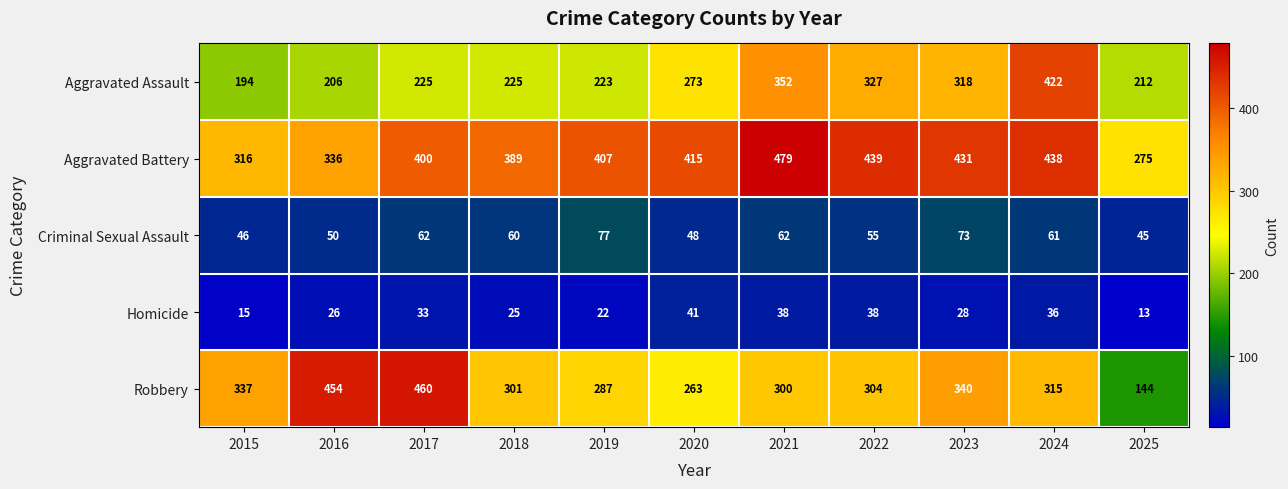

Which series has the largest total across all categories?

Aggravated Battery